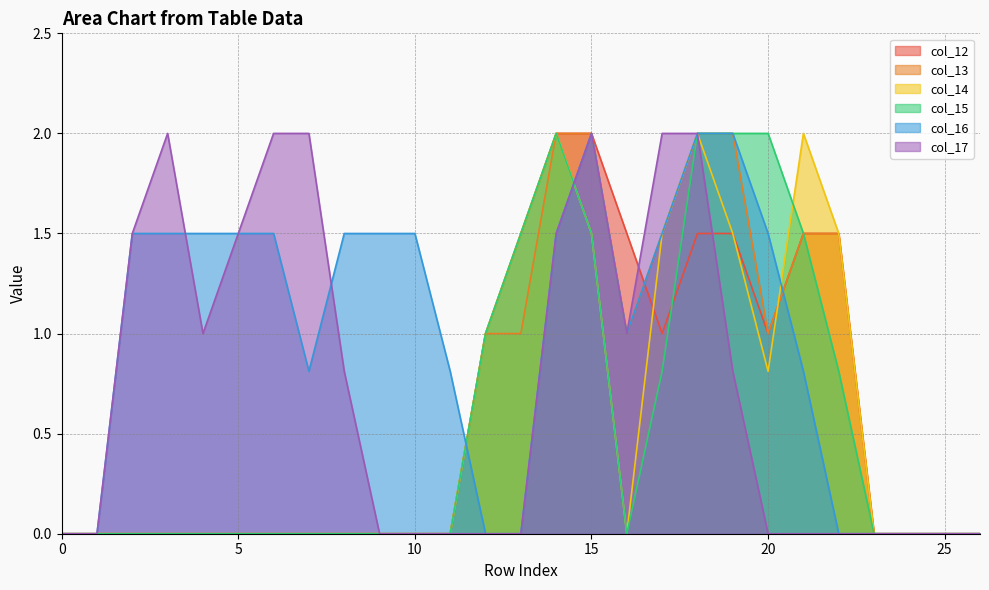

Does the chart display data point markers on the line(s)?

No